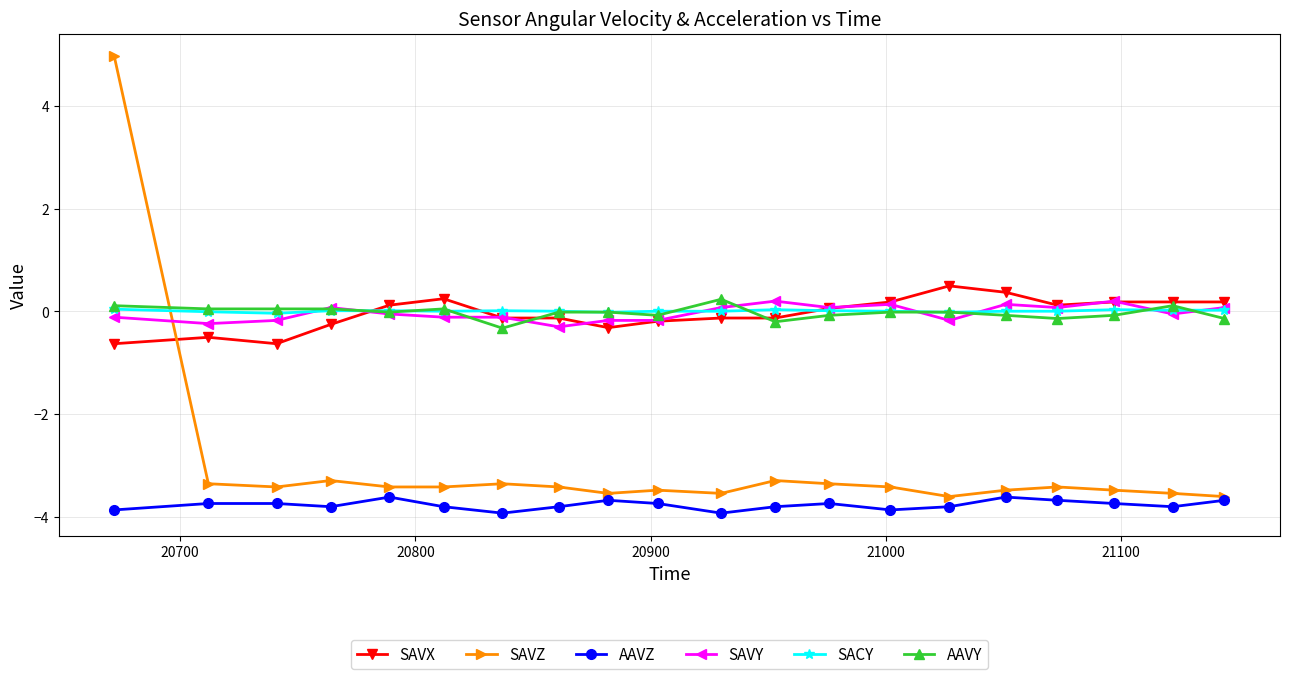

Count the number of data series in this chart.

6